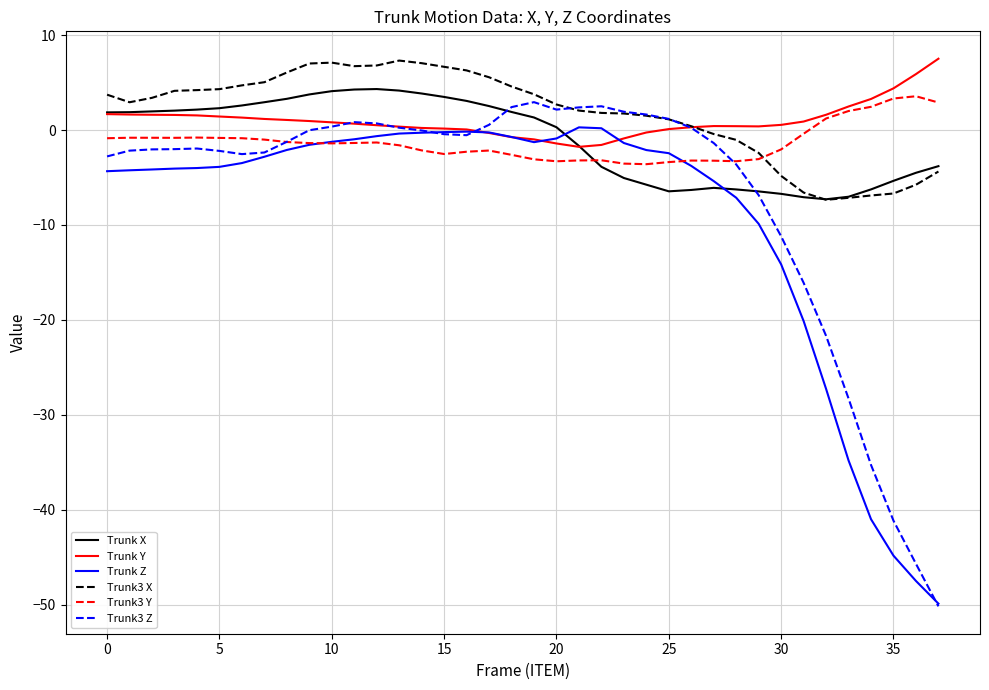

Which series has the widest spread of values?

Trunk3 Z